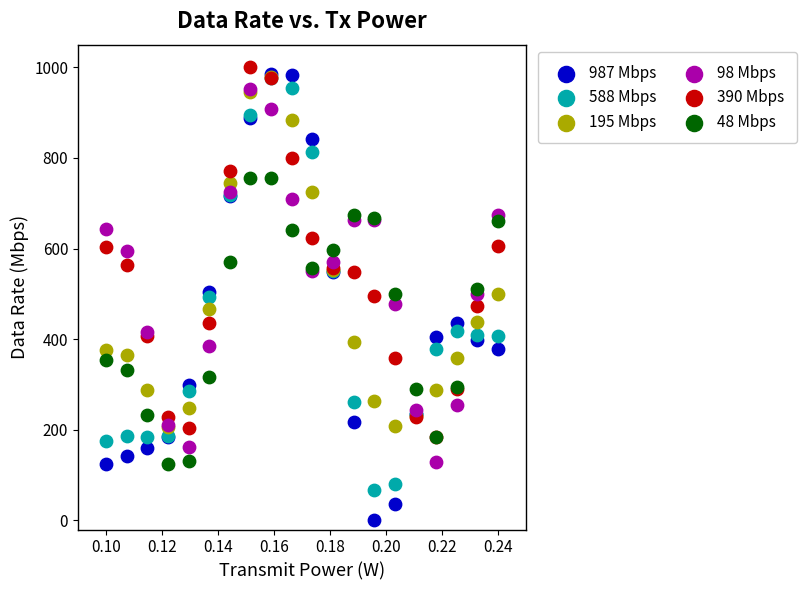

Which series has the largest Y range (max minus min)?

987 Mbps